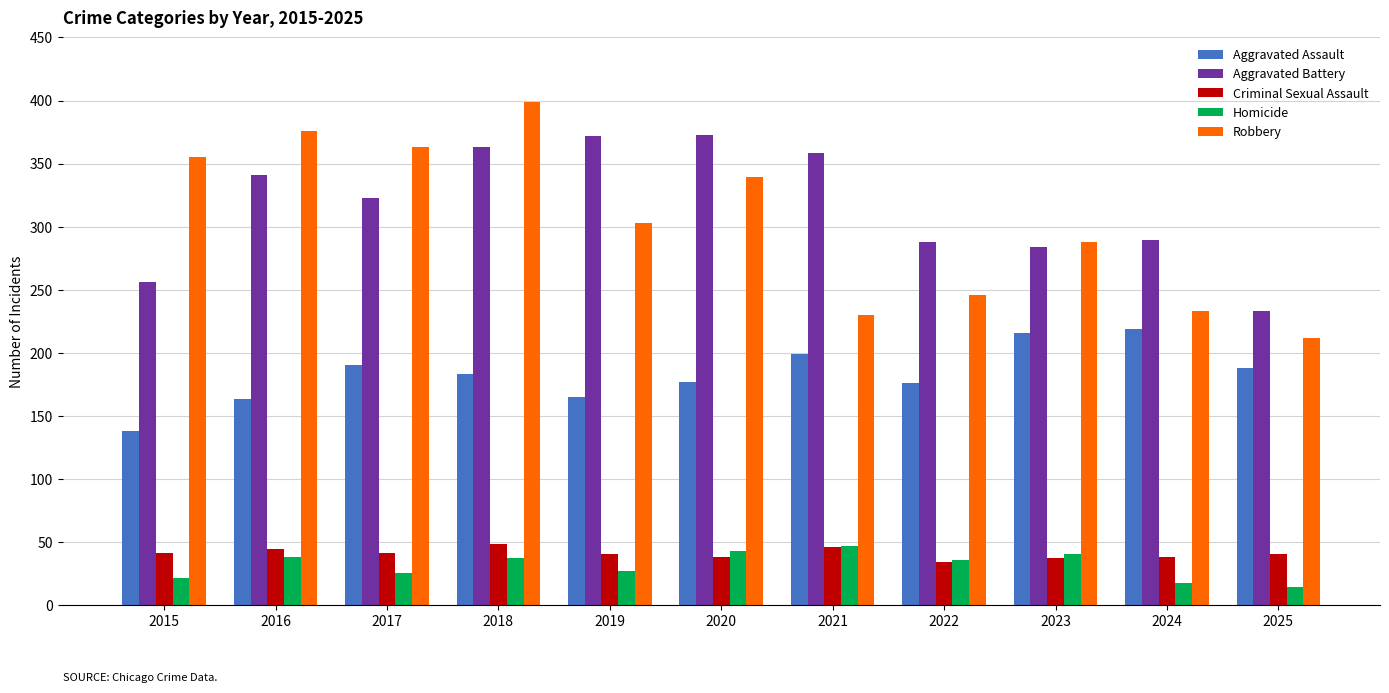

Does the chart contain stacked bars?

No